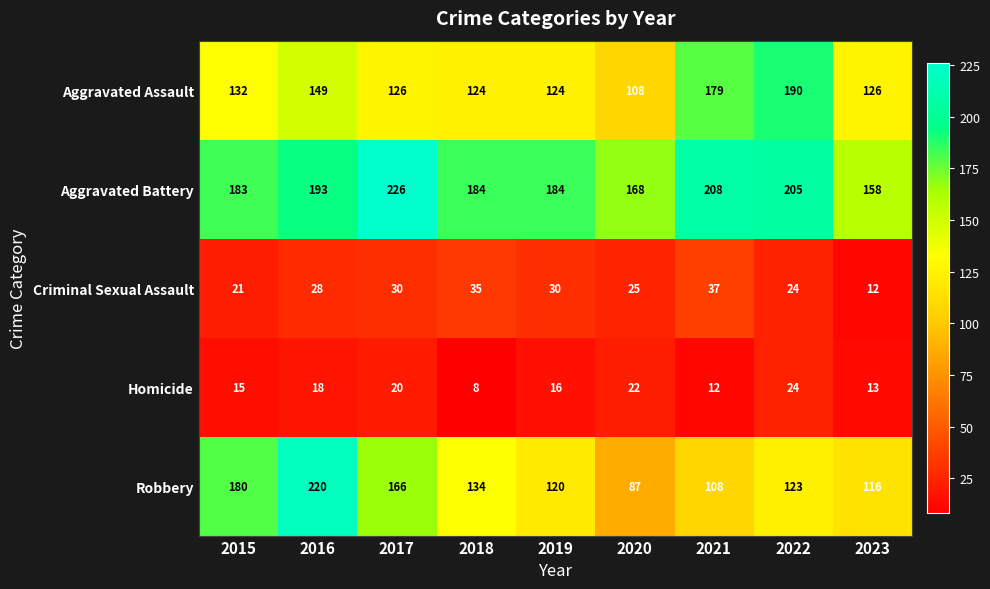

What is the difference between the maximum and minimum values in the Criminal Sexual Assault series?

25